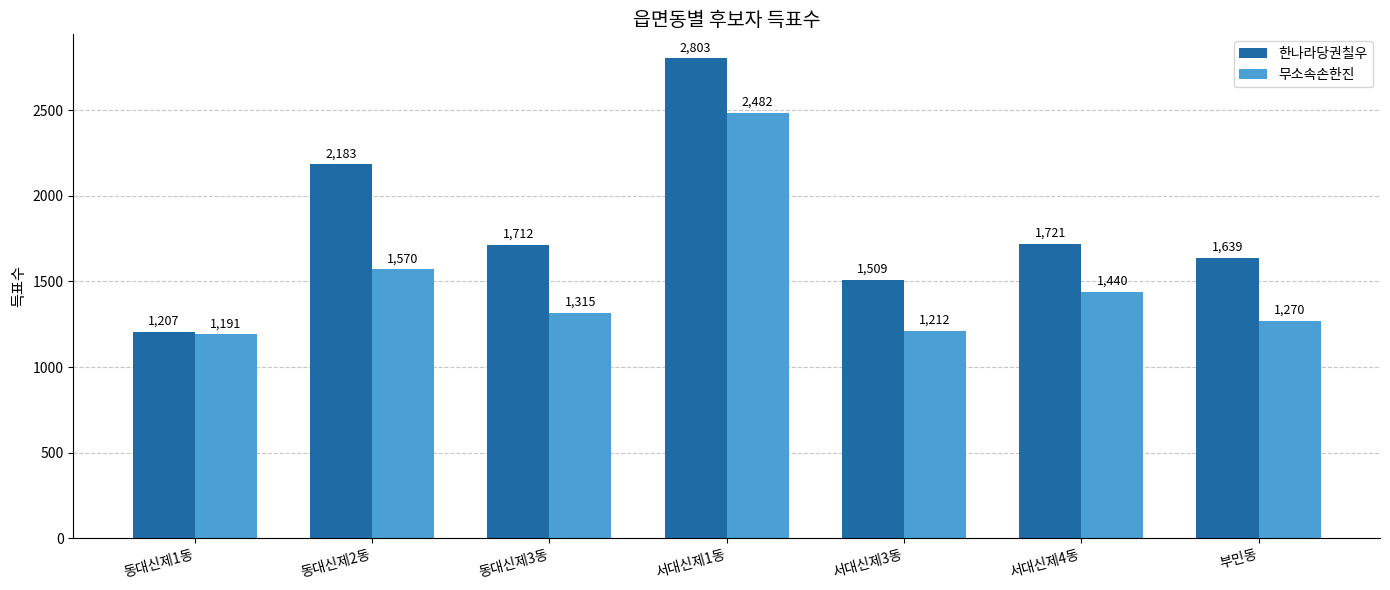

At how many categories does at least one series exceed 2058?

2